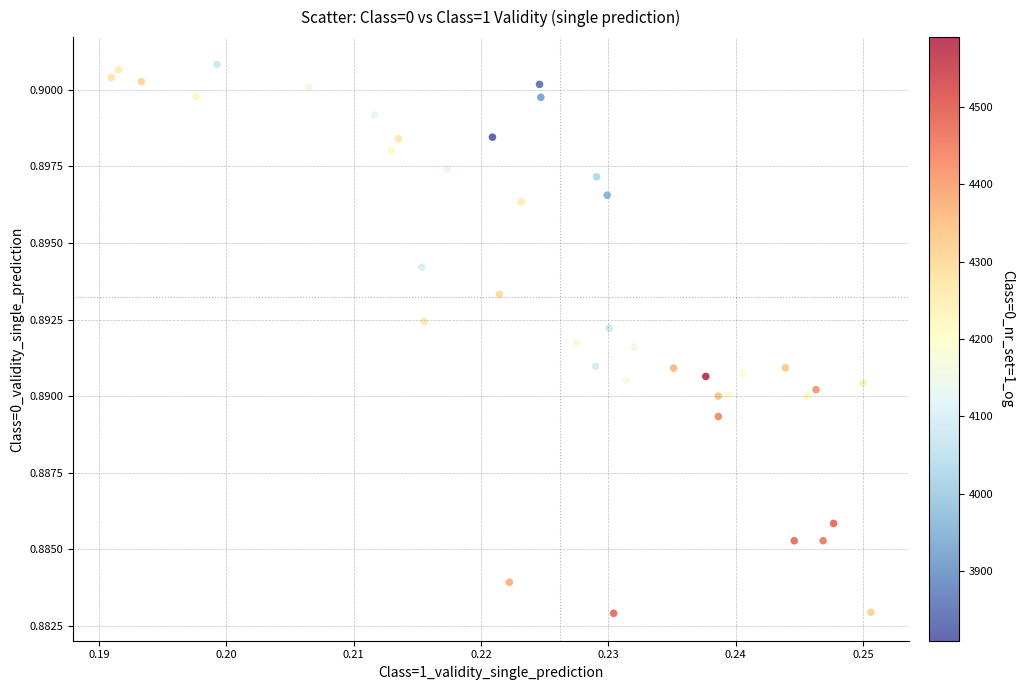

Count the number of points in this scatter plot.

40